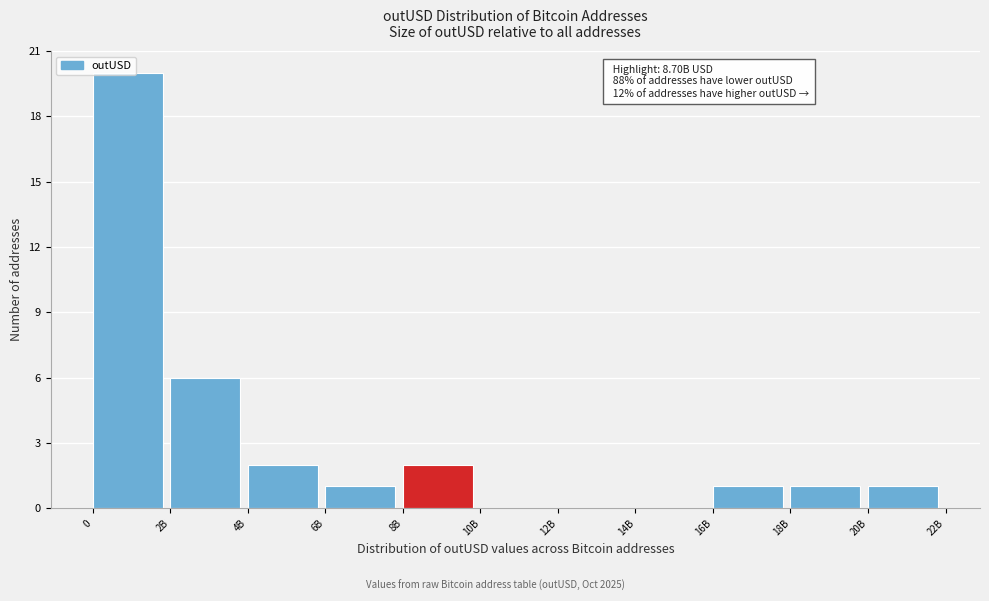

What is the maximum value shown in the chart?

20